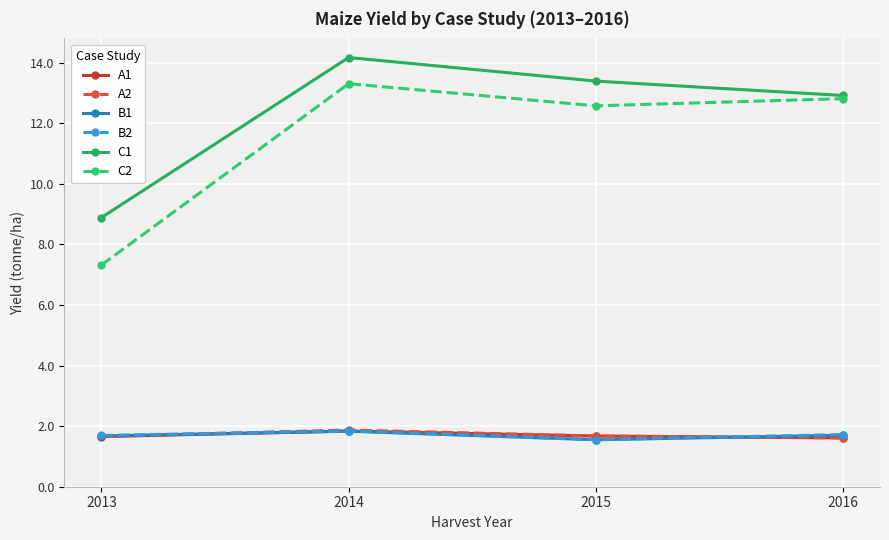

List the labels in order of C1 value, smallest first.

2013, 2016, 2015, 2014